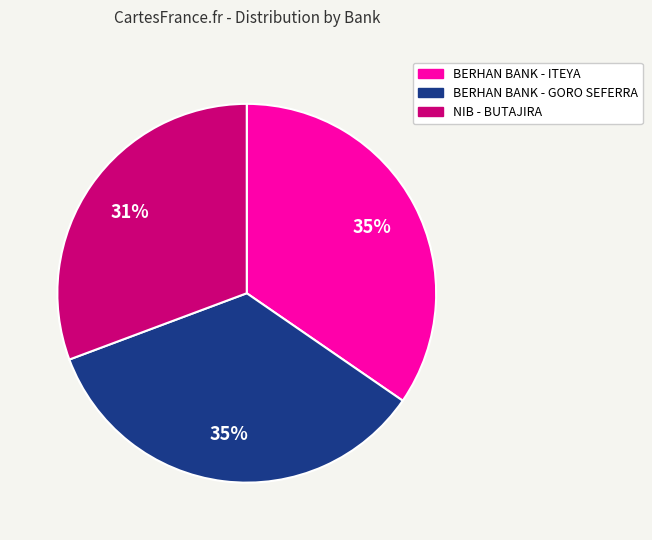

Is the sum of BERHAN BANK - ITEYA and NIB - BUTAJIRA greater than half?

Yes